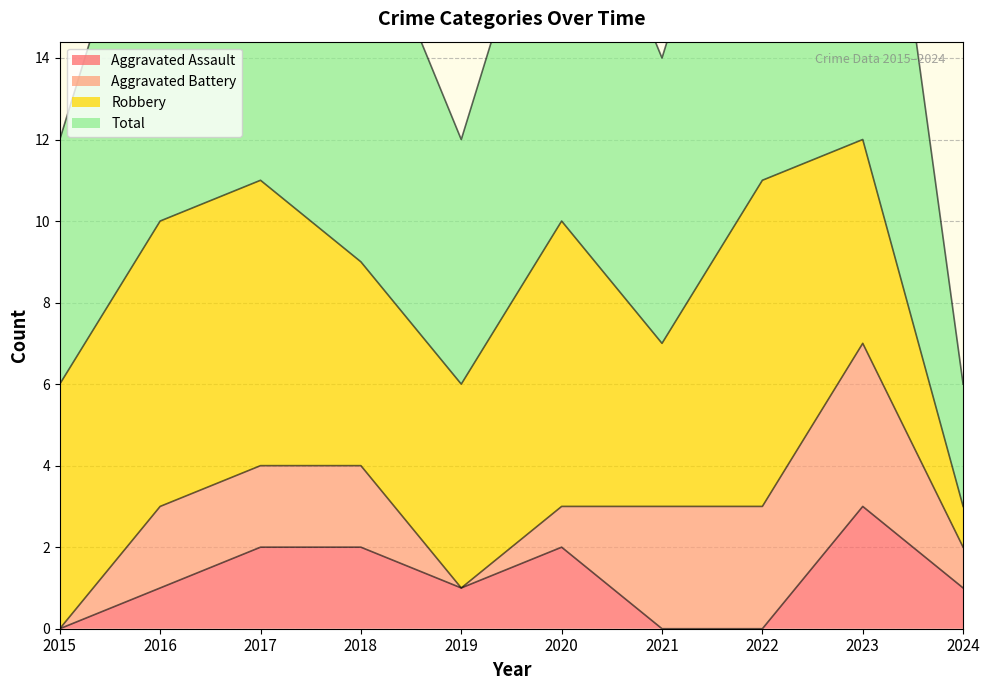

True or false: Aggravated Assault has a value of 0 at 2019.

False